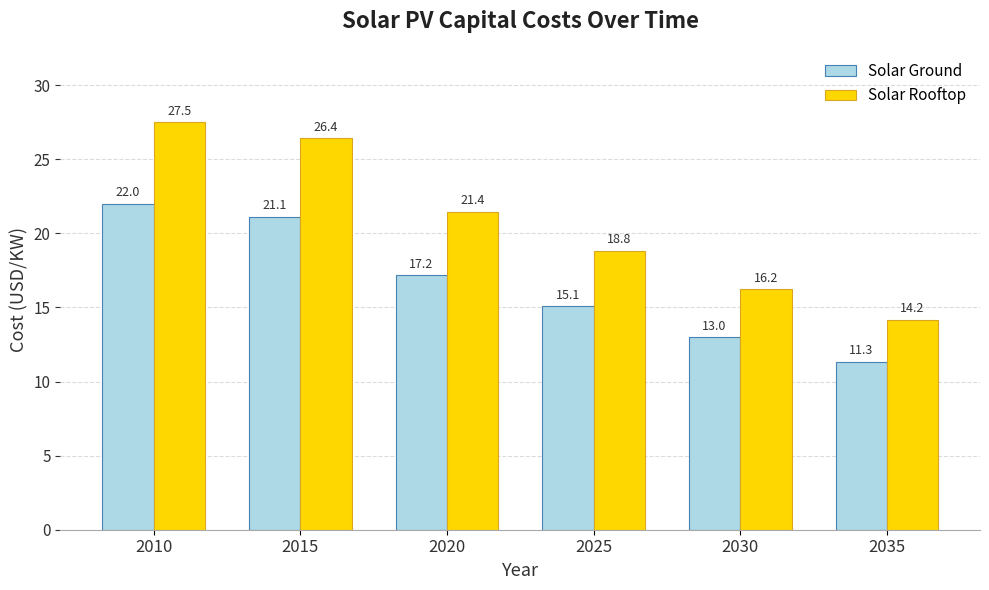

At how many categories does at least one series exceed 21?

3